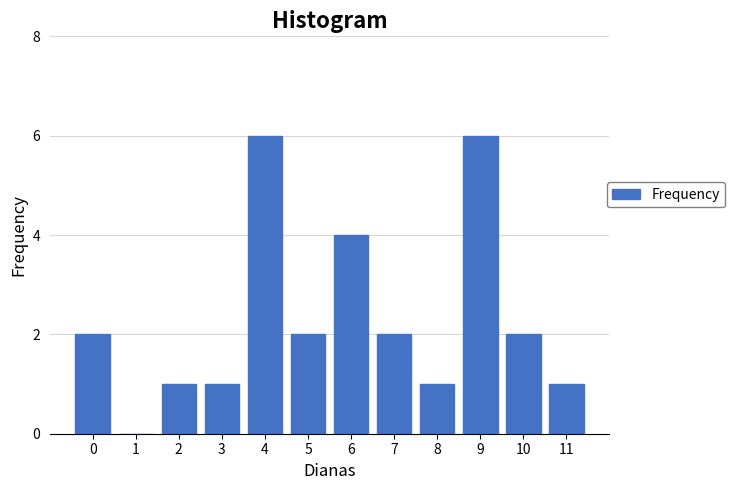

Reading right to left, list all the values displayed in this chart.

11=1	10=2	9=6	8=1	7=2	6=4	5=2	4=6	3=1	2=1	1=0	0=2